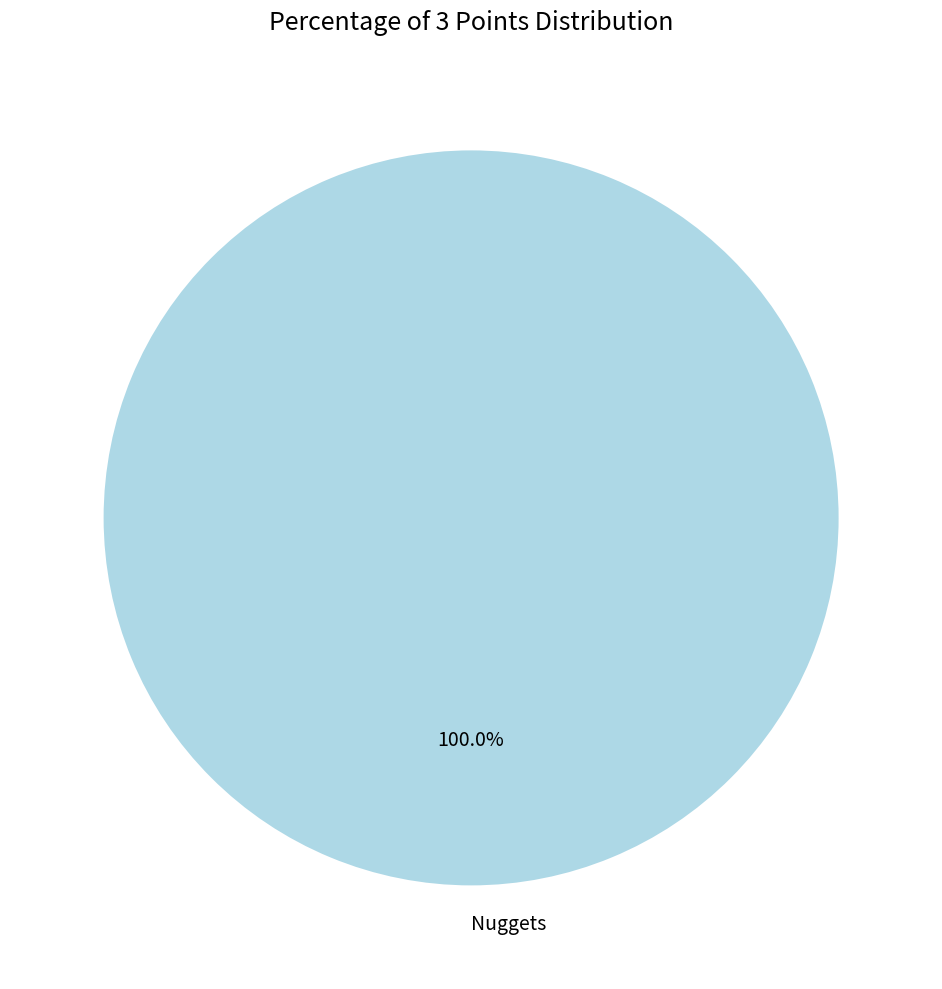

Count the number of slices in the pie.

1